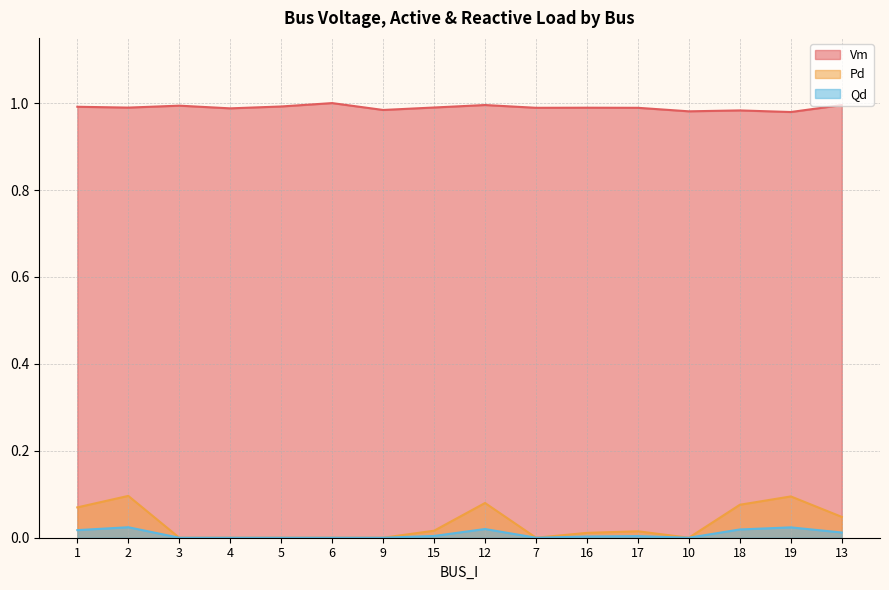

Count the number of categories in the chart.

16